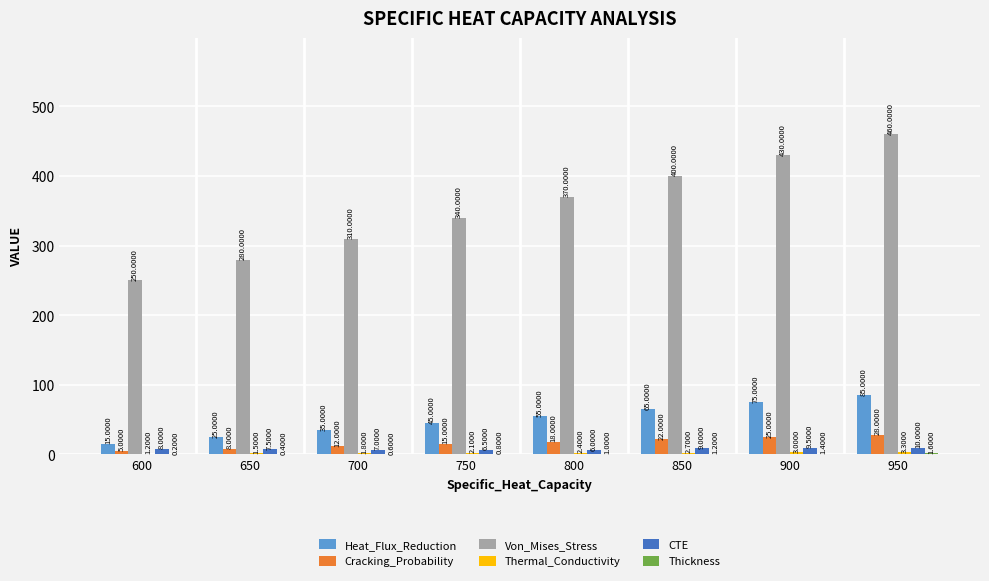

True or false: Heat_Flux_Reduction has a value of 45.0 at 750.

True